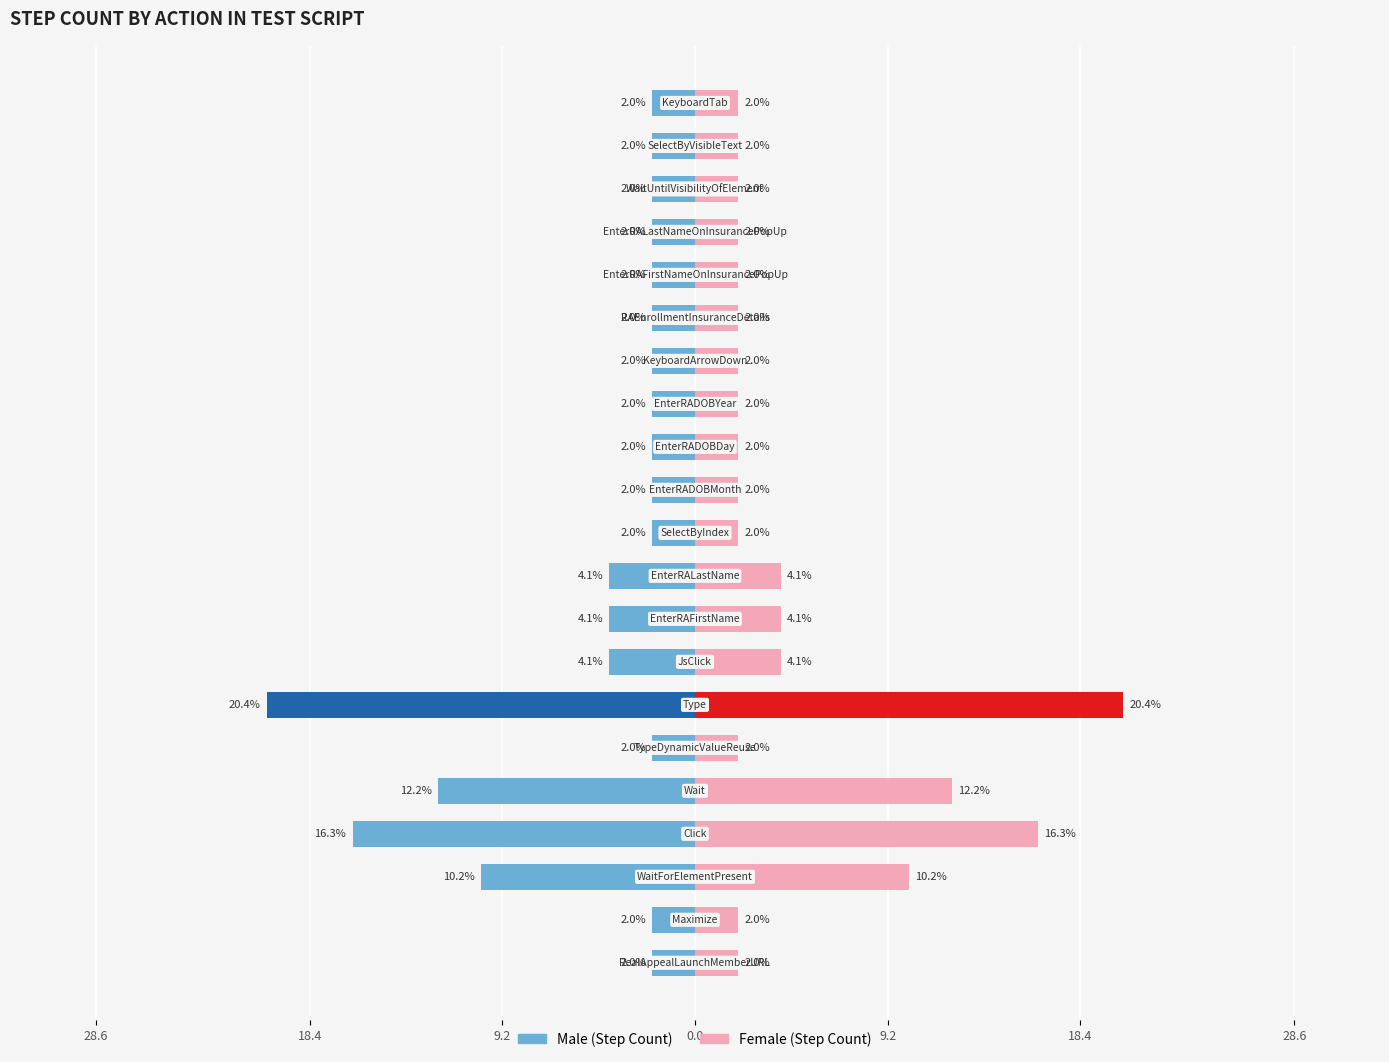

Reading left to right, extract all data points from this chart.

Male: -2.0	-2.0	-10.2	-16.3	-12.2	-2.0	-20.4	-4.1	-4.1	-4.1	-2.0	-2.0	-2.0	-2.0	-2.0	-2.0	-2.0	-2.0	-2.0	-2.0	-2.0
Female: 2.0	2.0	10.2	16.3	12.2	2.0	20.4	4.1	4.1	4.1	2.0	2.0	2.0	2.0	2.0	2.0	2.0	2.0	2.0	2.0	2.0